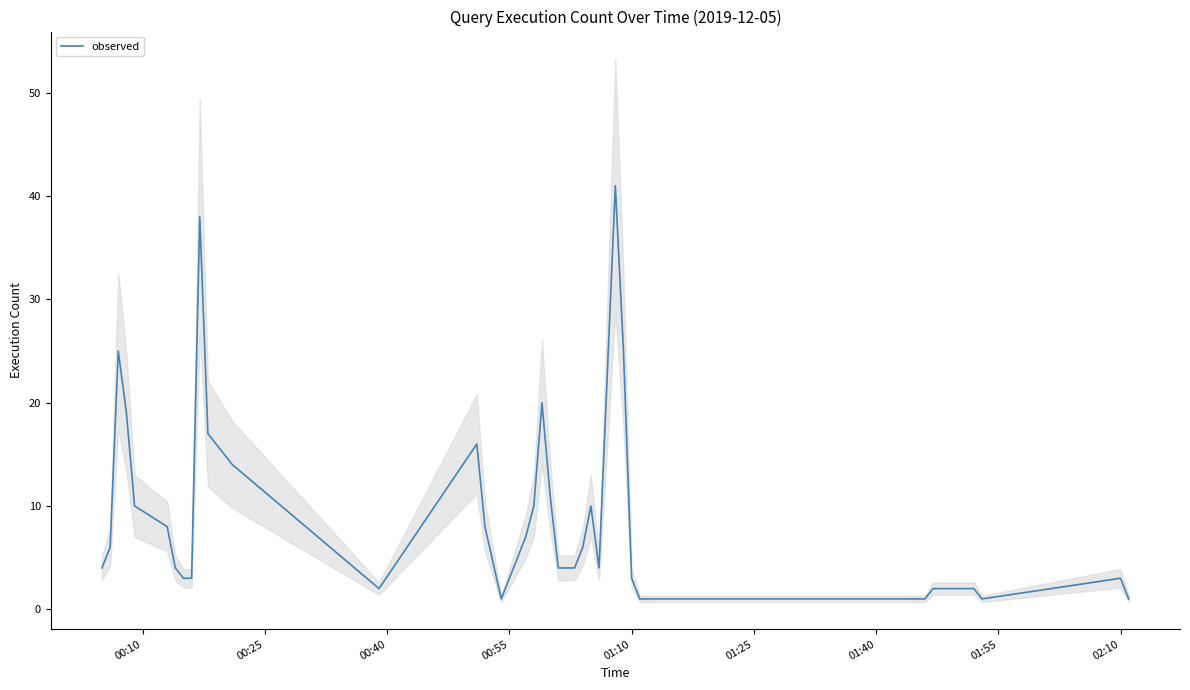

How many lines are shown in the chart?

1